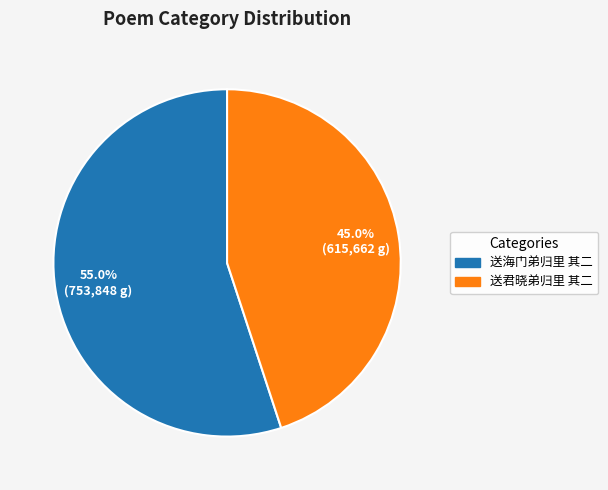

Which has a higher value, 送君晓弟归里 其二 or 送海门弟归里 其二?

送海门弟归里 其二